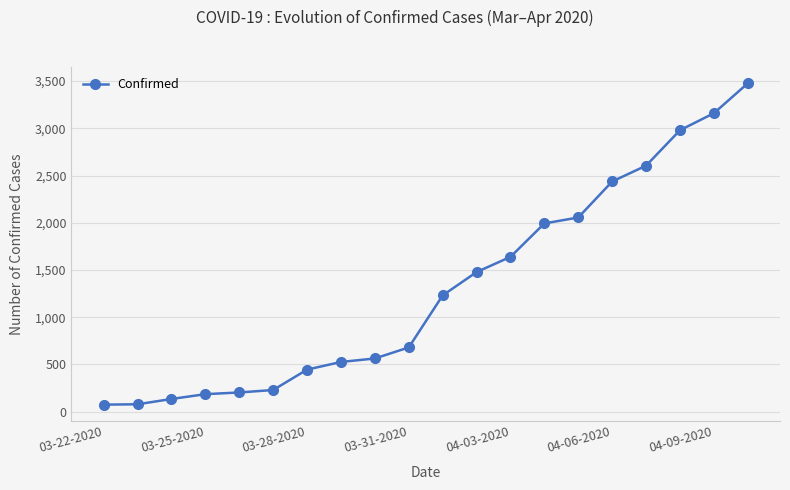

What is the difference between the second highest and second lowest values?

3082